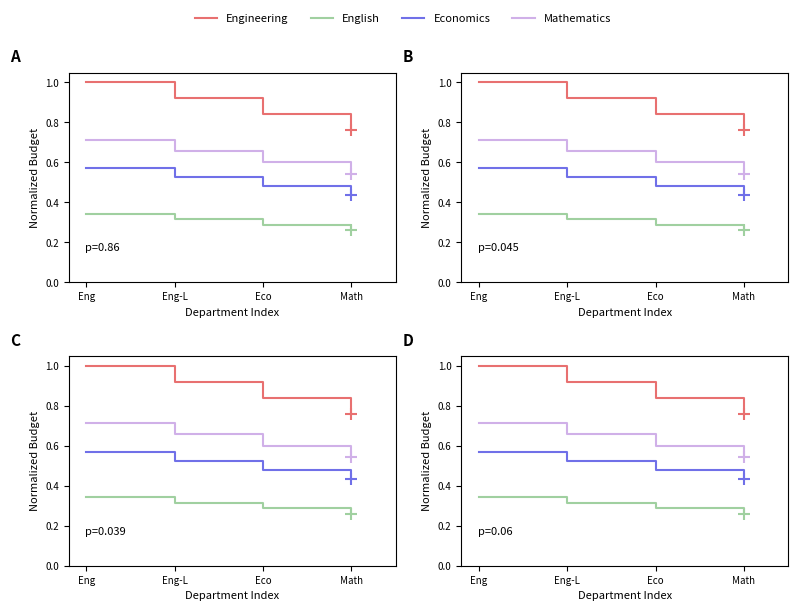

True or false: Mathematics and Engineering cross at least once.

False